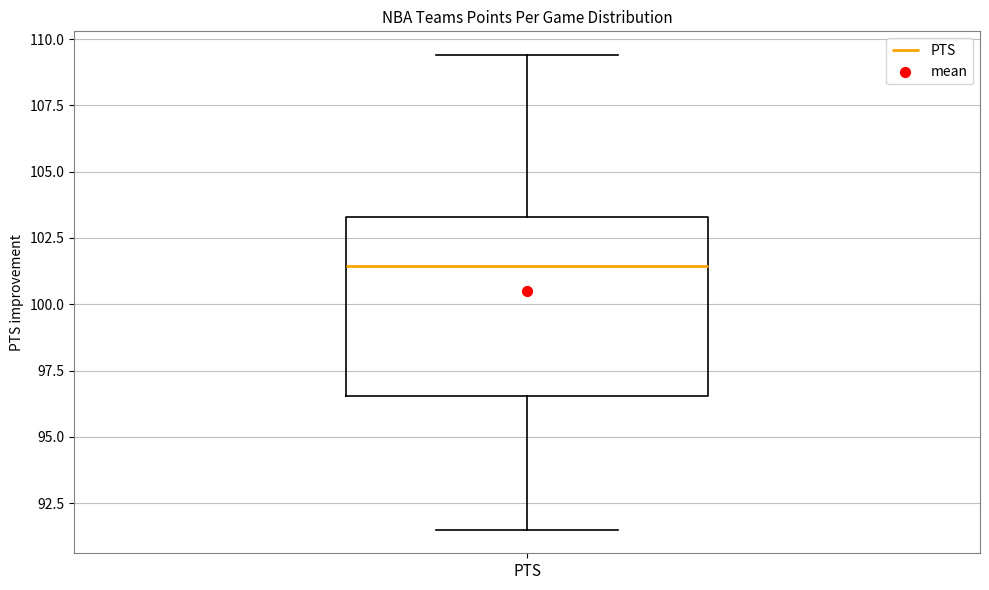

Read this box plot against the y-axis: the position of the median line, the range covered by the box, and the ends of both whiskers. The values are not printed on the chart, so give them approximately, as read against the axis.

median 101.5, box 96.5 to 103.5, whiskers 91.5 to 109.5